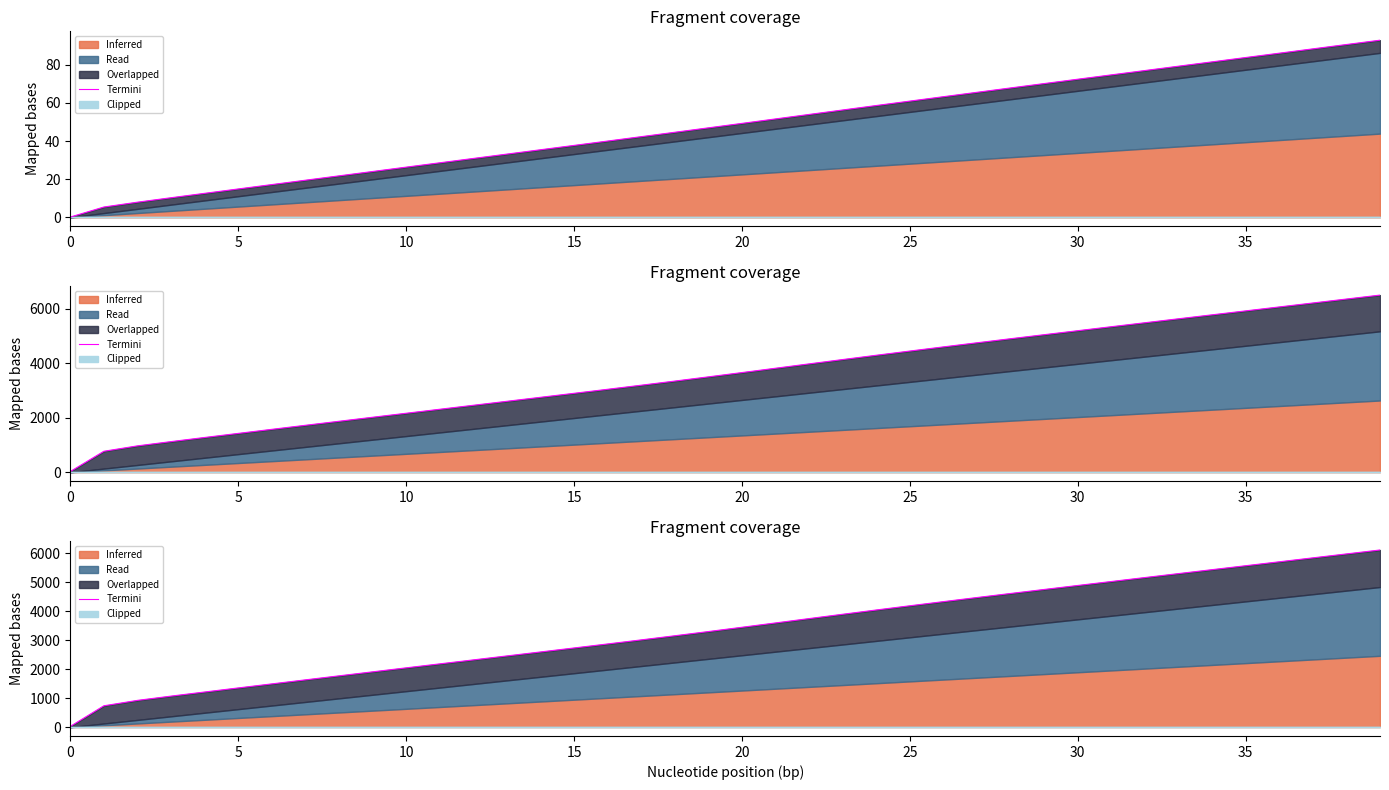

What is the ratio of the value at 18 to the value at 16?

1.1